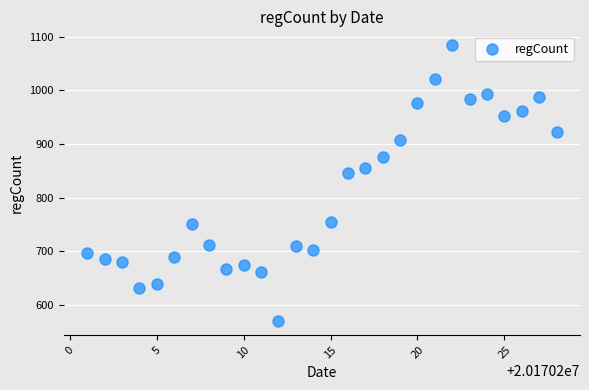

What is the range of Y values (max minus min)?

514